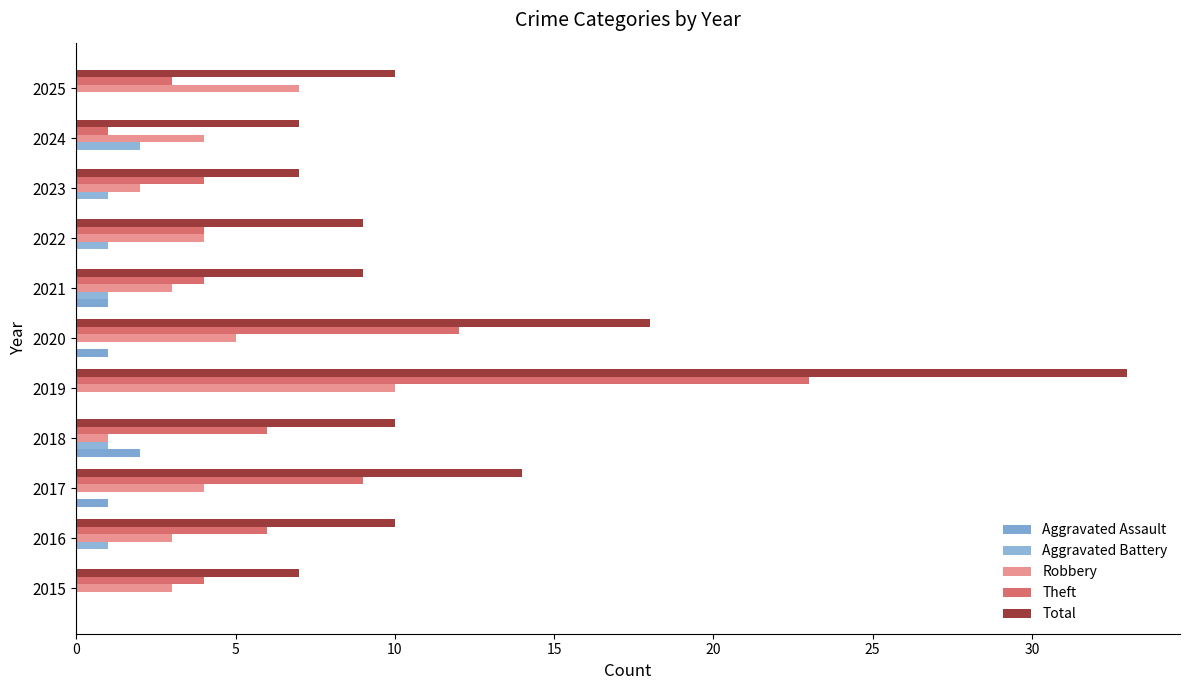

How many Robbery values are between 3 and 5?

7